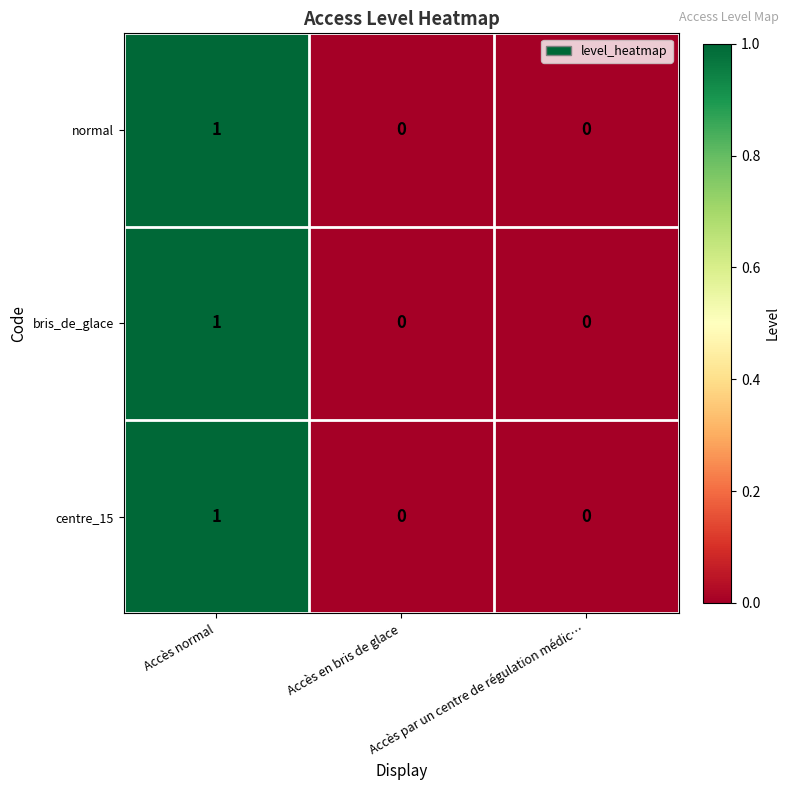

How many bris_de_glace values are between 0 and 1?

3